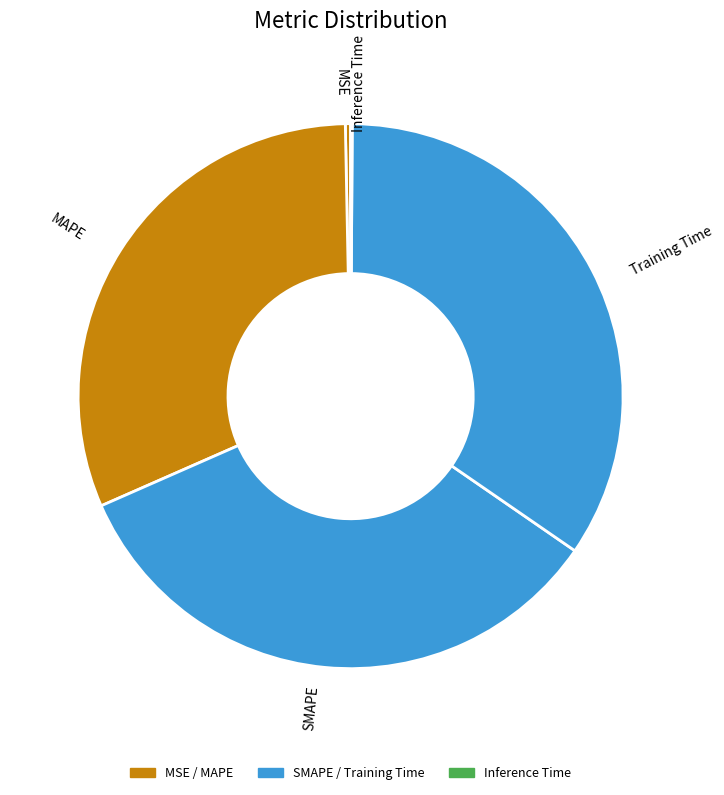

Combined, do Training Time and SMAPE account for over 50%?

Yes